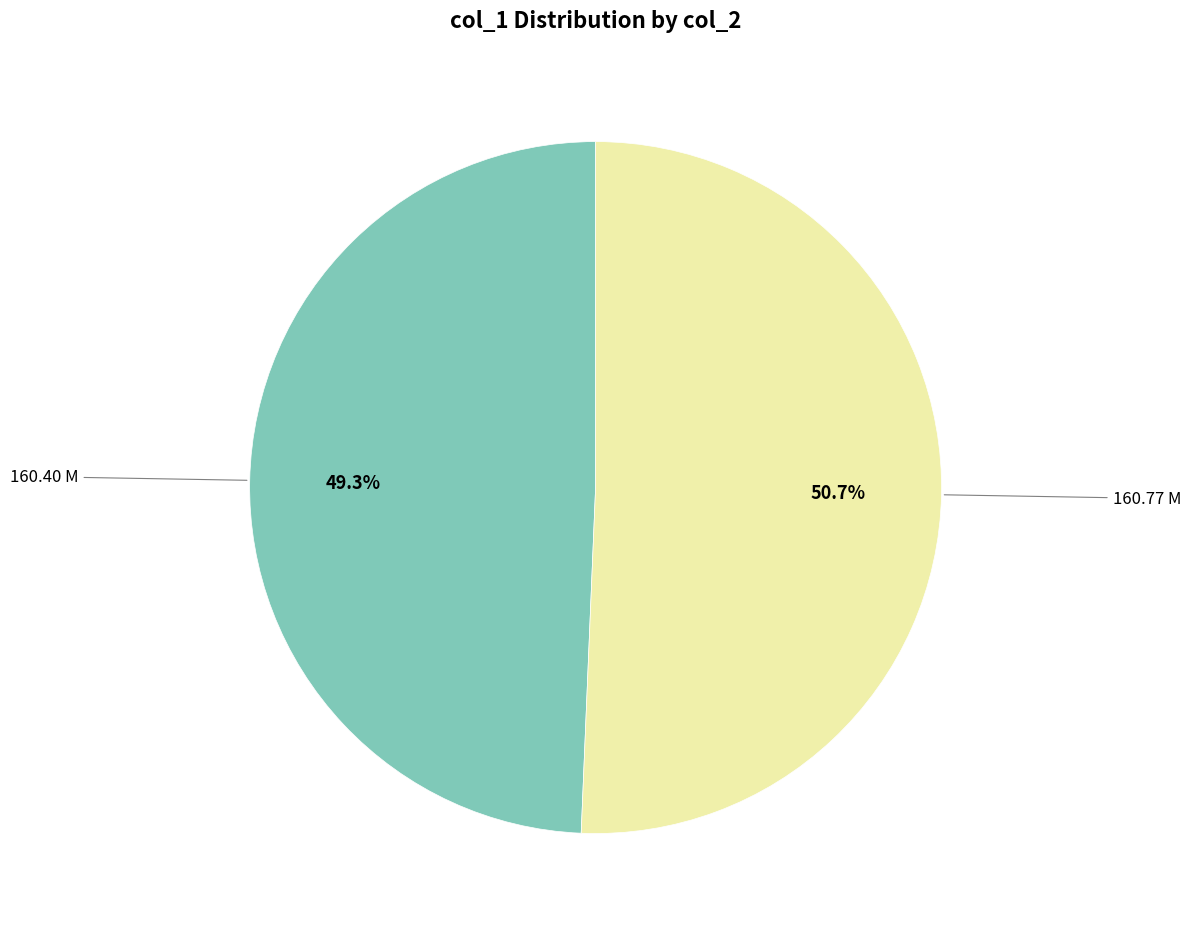

Is there any slice that represents more than half of the pie?

Yes